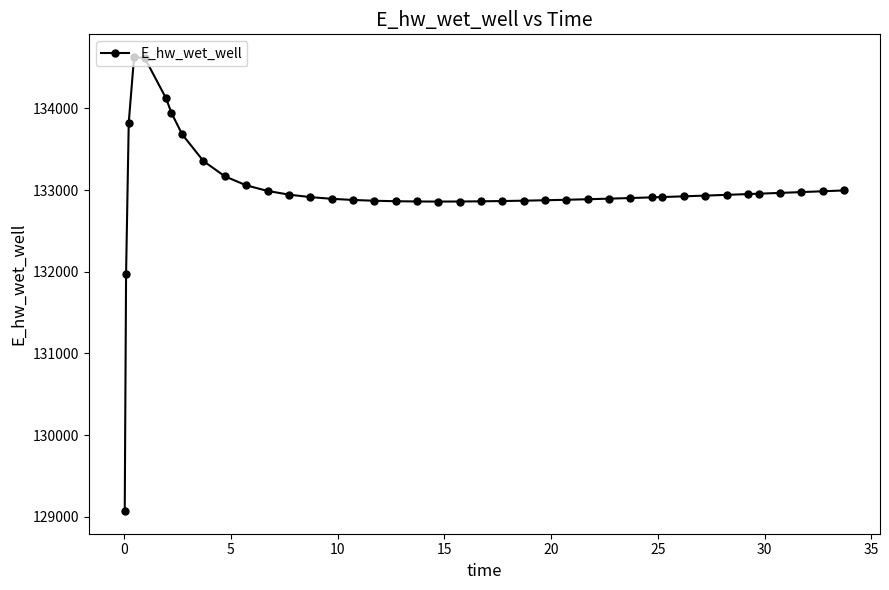

What is the sum of all values?

5319883.5